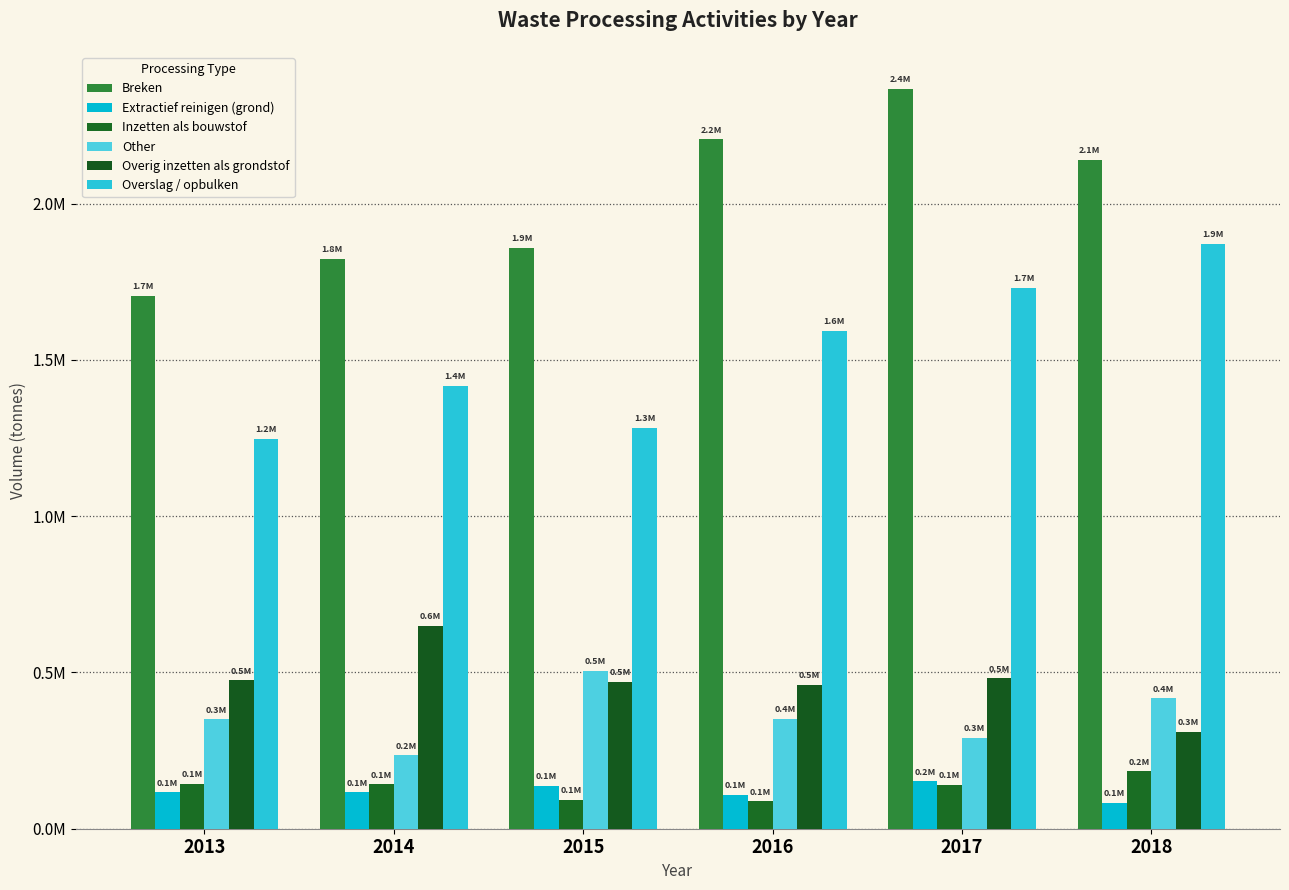

Where does the Breken series first go above 2140563?

2016